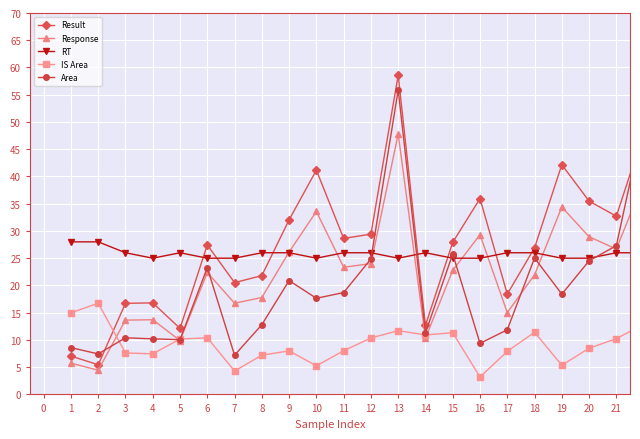

True or false: RT and IS Area cross at least once.

False